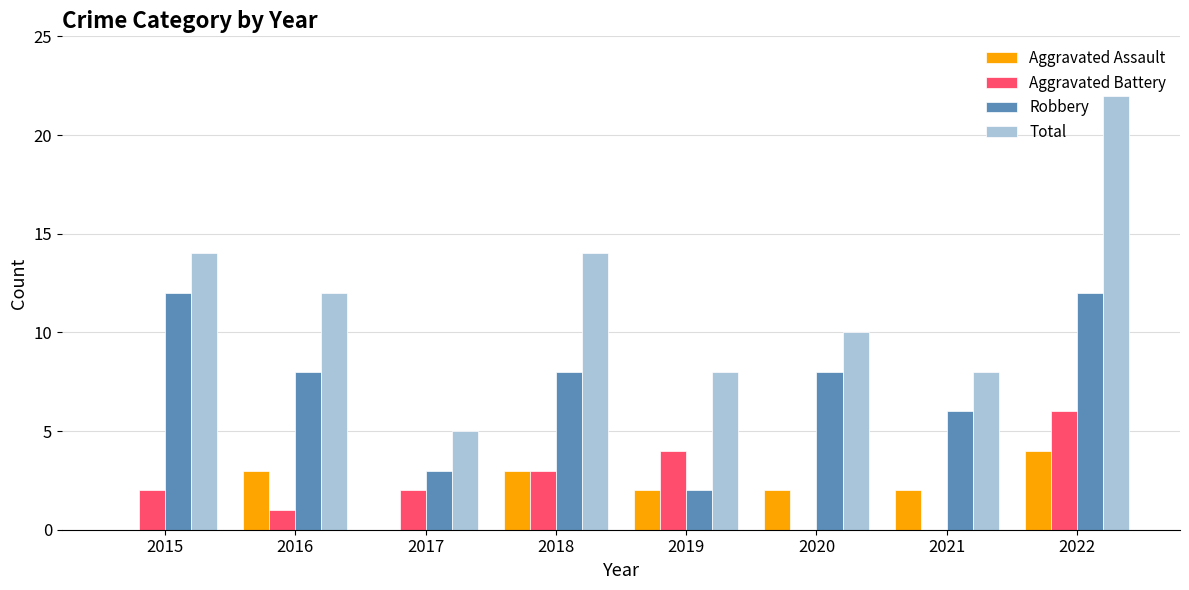

What is the maximum value for Total?

22